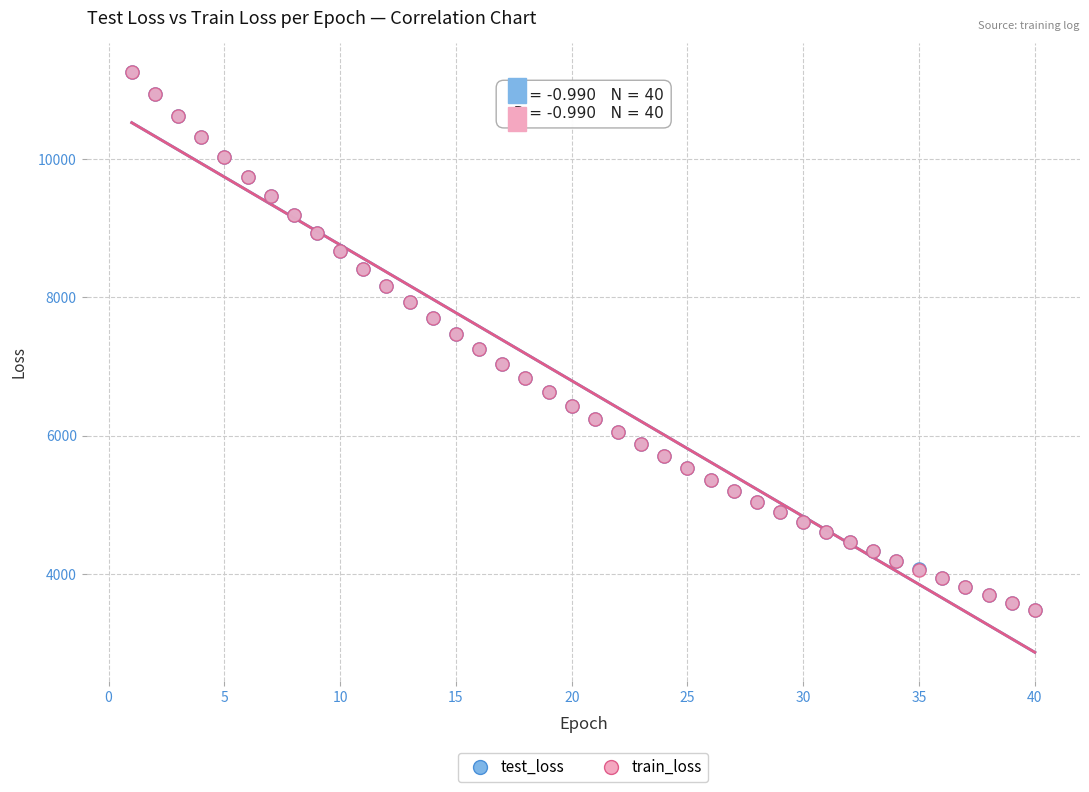

What are all the series names shown in the legend?

test_loss, train_loss